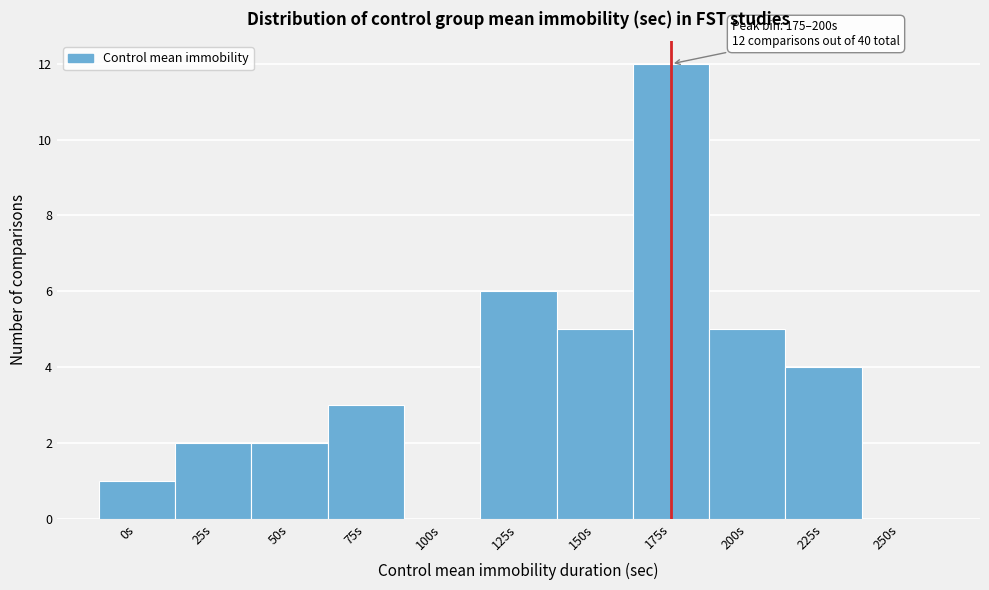

Reading right to left, transcribe all the data shown in this chart.

250s=0	225s=4	200s=5	175s=12	150s=5	125s=6	100s=0	75s=3	50s=2	25s=2	0s=1